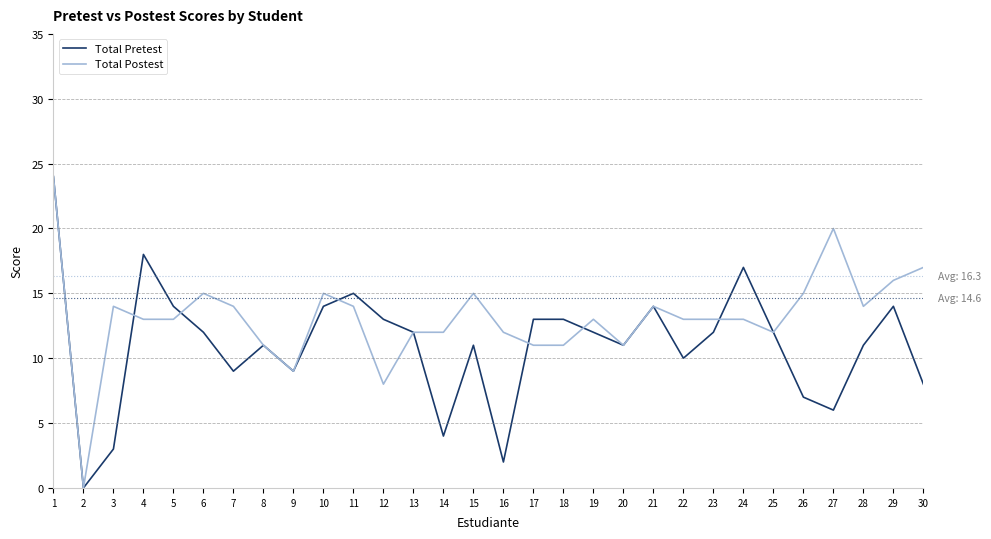

How many categories are shown in the chart?

30